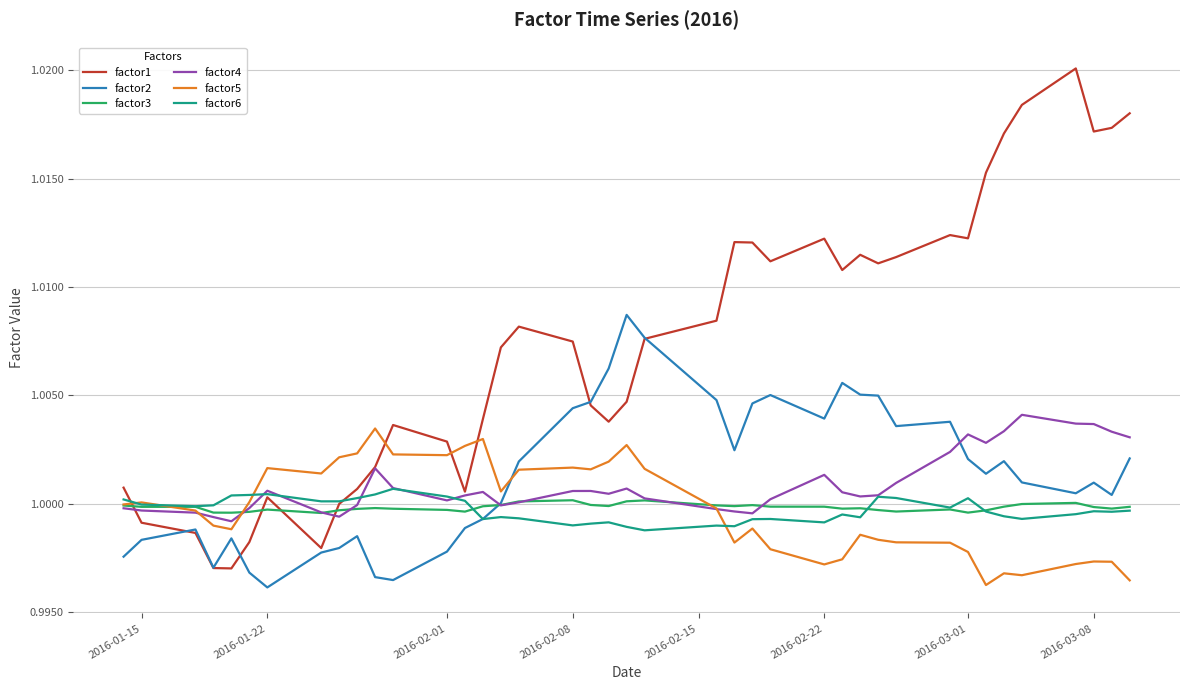

True or false: factor5 and factor2 intersect in this chart.

True